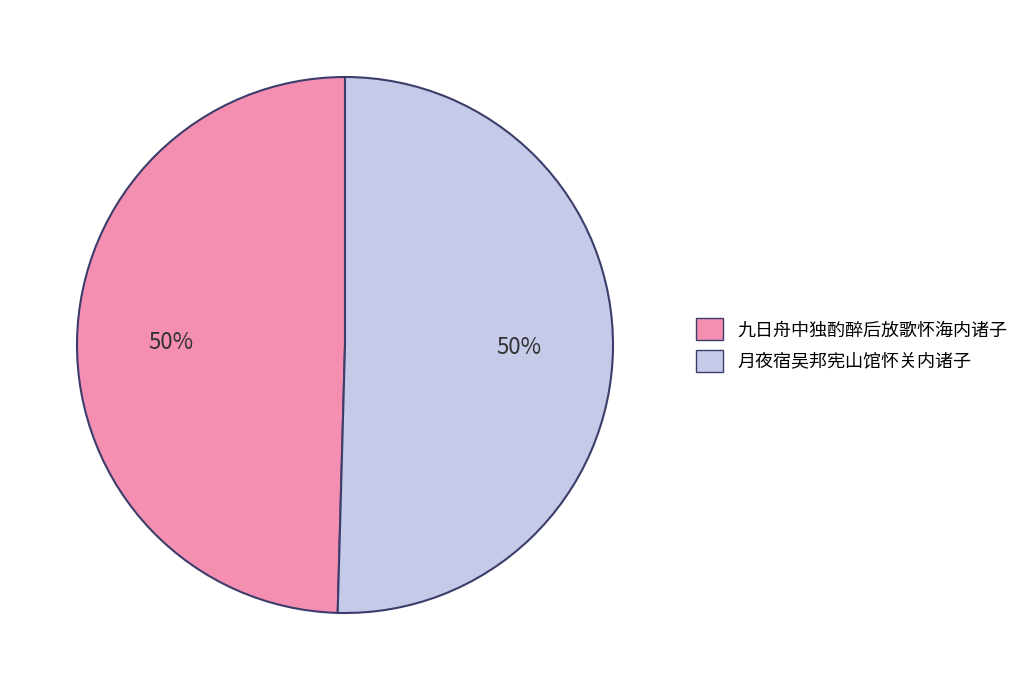

True or false: 月夜宿吴邦宪山馆怀关内诸子 accounts for 44% of the total.

False